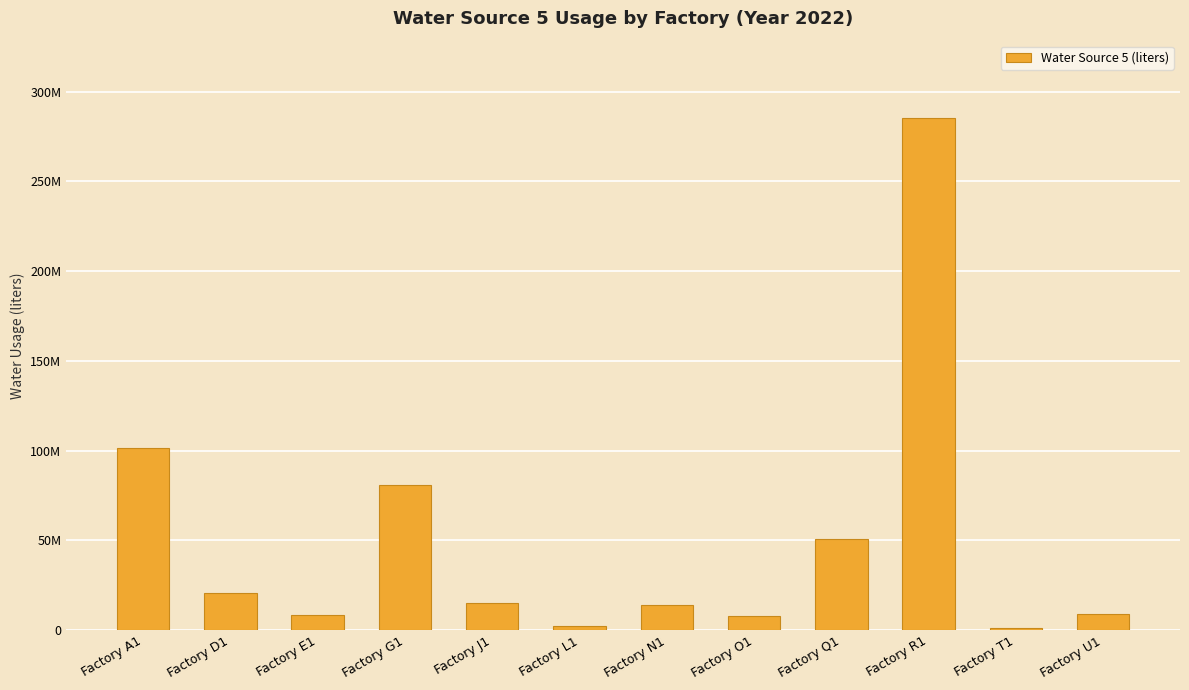

The value at Factory A1 is 34429968. True or false?

False